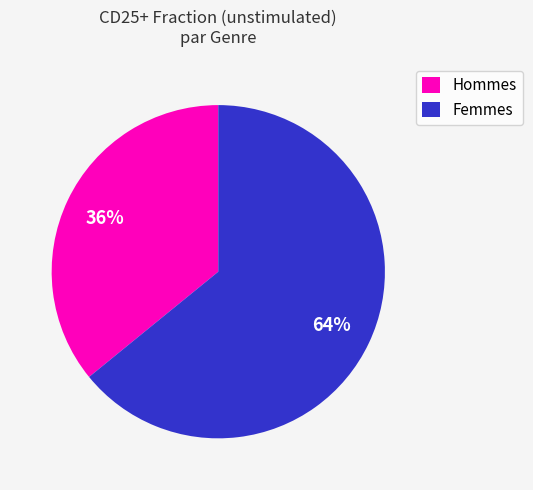

To the nearest percent, what is the average slice percentage?

50%